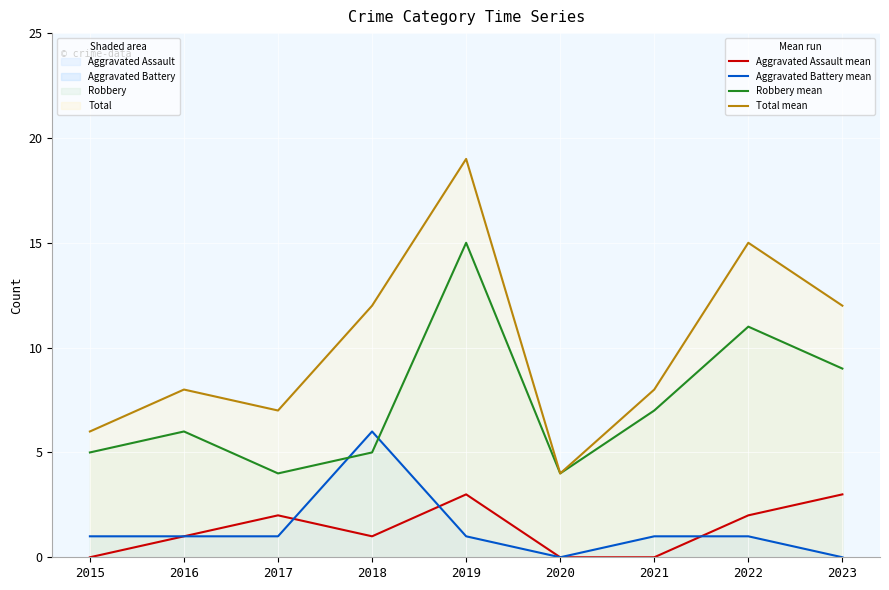

List the series in order of their peak value, lowest first.

Aggravated Assault mean, Aggravated Battery mean, Robbery mean, Total mean